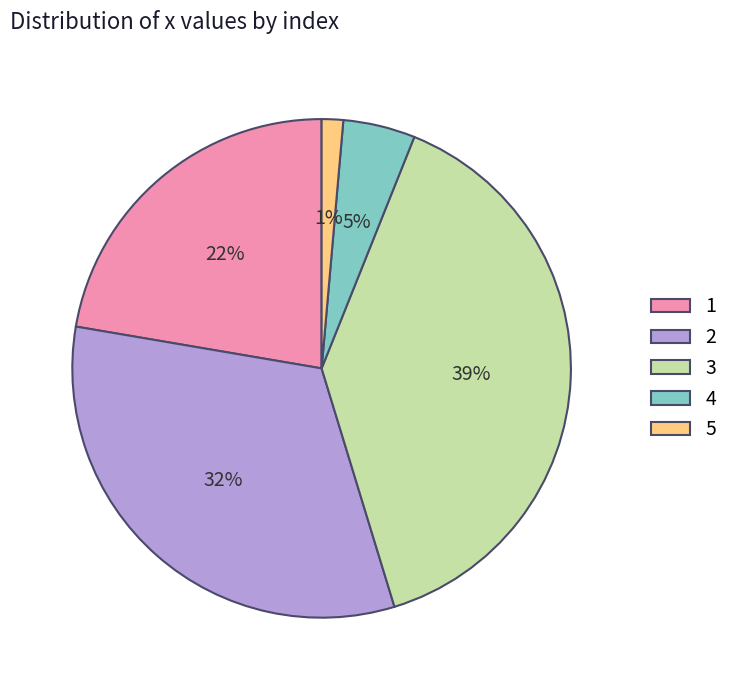

Between 3 and 1, which is larger?

3